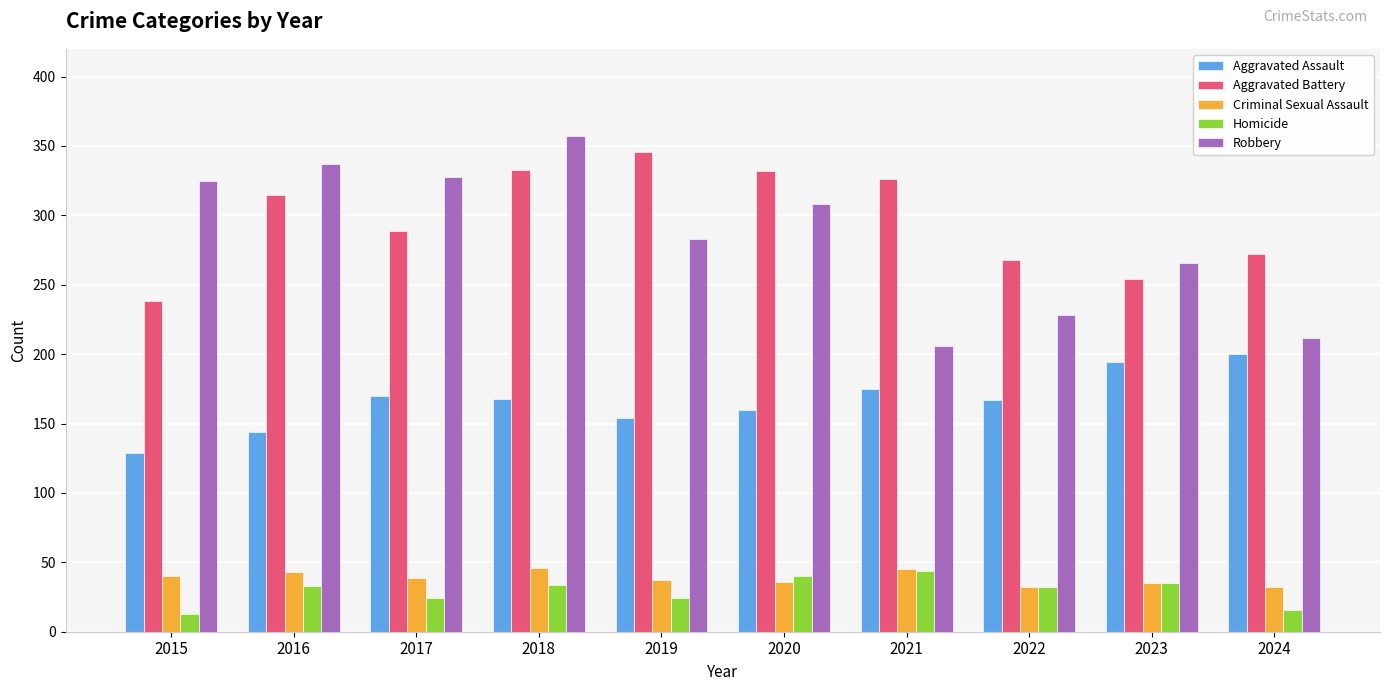

How many groups of bars are there?

10